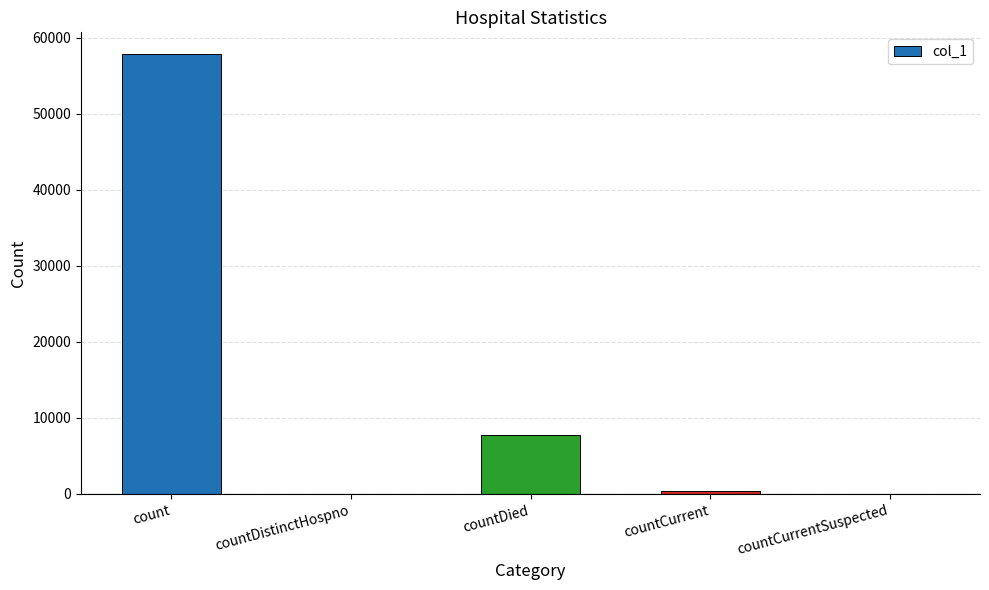

Between countDied and count, which is larger?

count